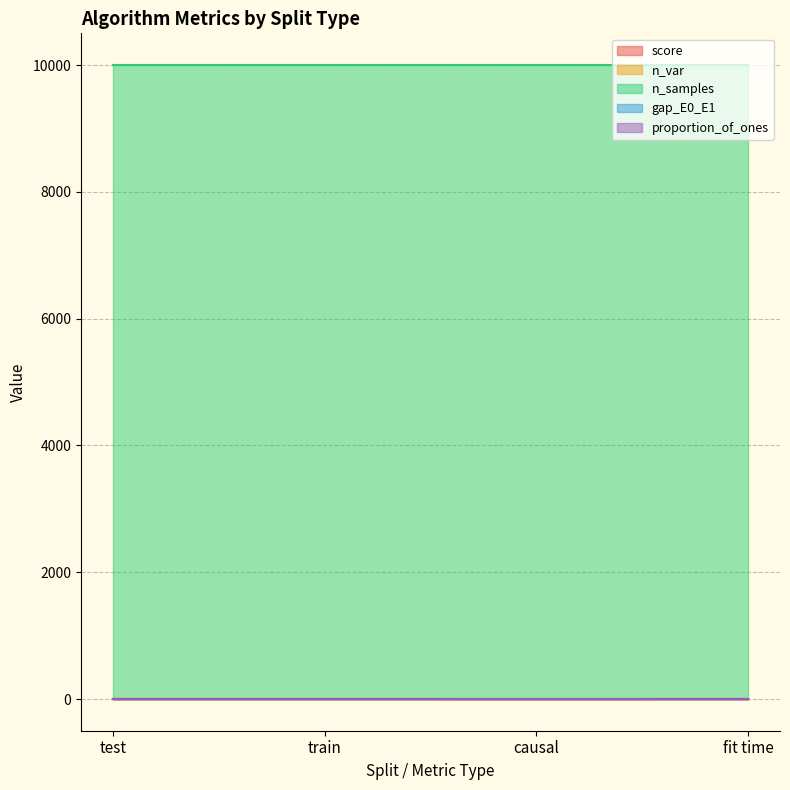

What position from the right is causal?

2